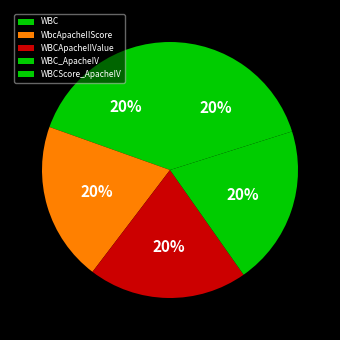

How many segments does this pie chart have?

5